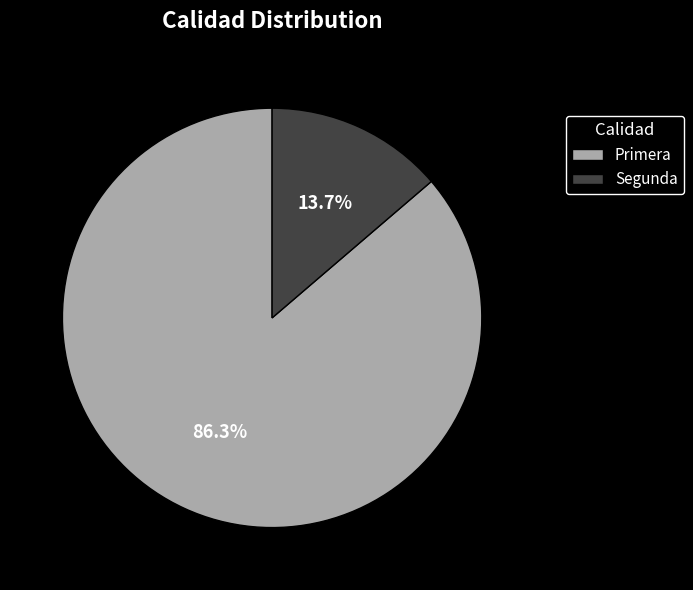

What is the majority slice?

Primera